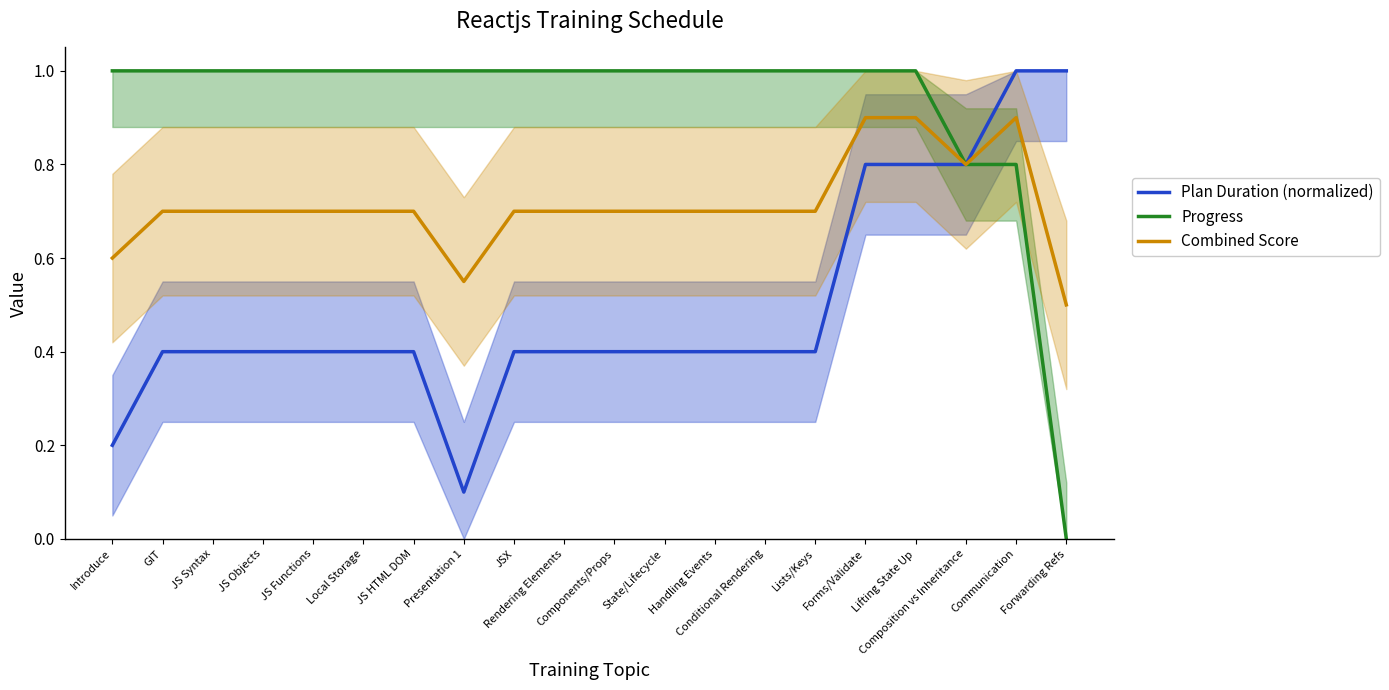

What is the sum of all Progress values?

18.6